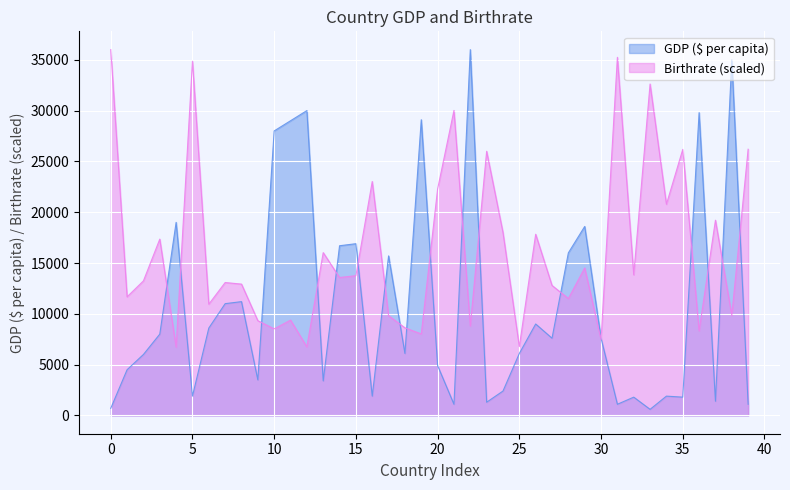

The value of GDP ($ per capita) at 25 is 10370.8. True or false?

False